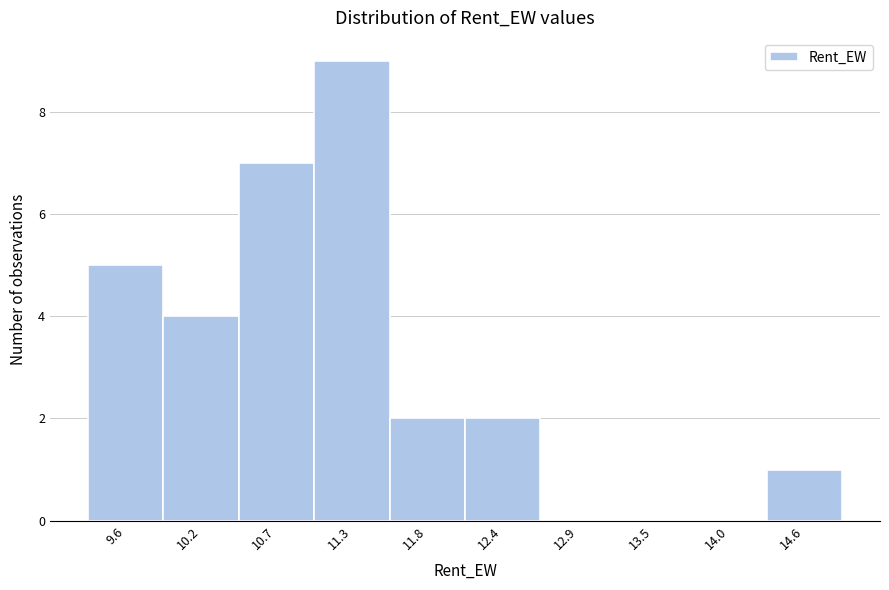

Reading left to right, transcribe all the data shown in this chart.

9.6=5	10.2=4	10.7=7	11.3=9	11.8=2	12.4=2	12.9=0	13.5=0	14.0=0	14.6=1